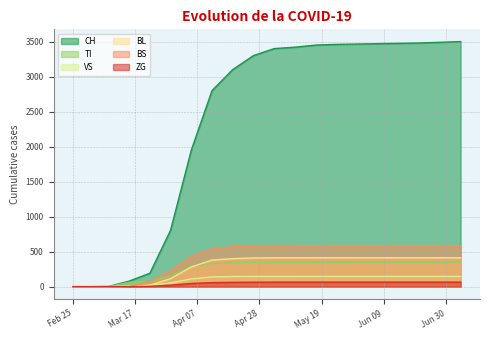

At which category does the chart reach its peak across all series?

2020-07-05